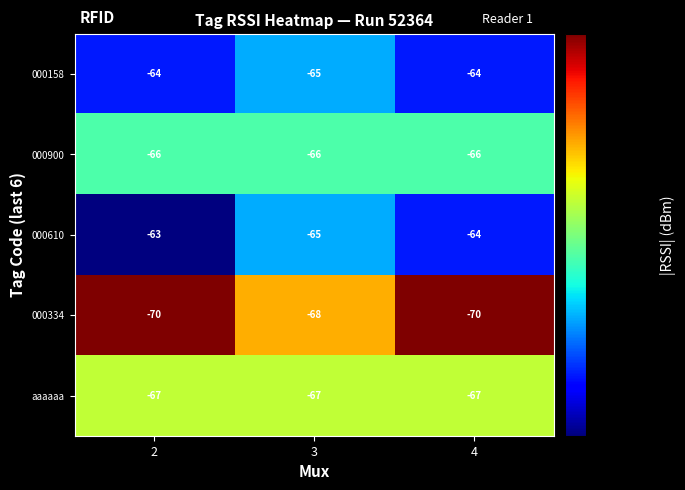

What is the smallest value displayed?

-70